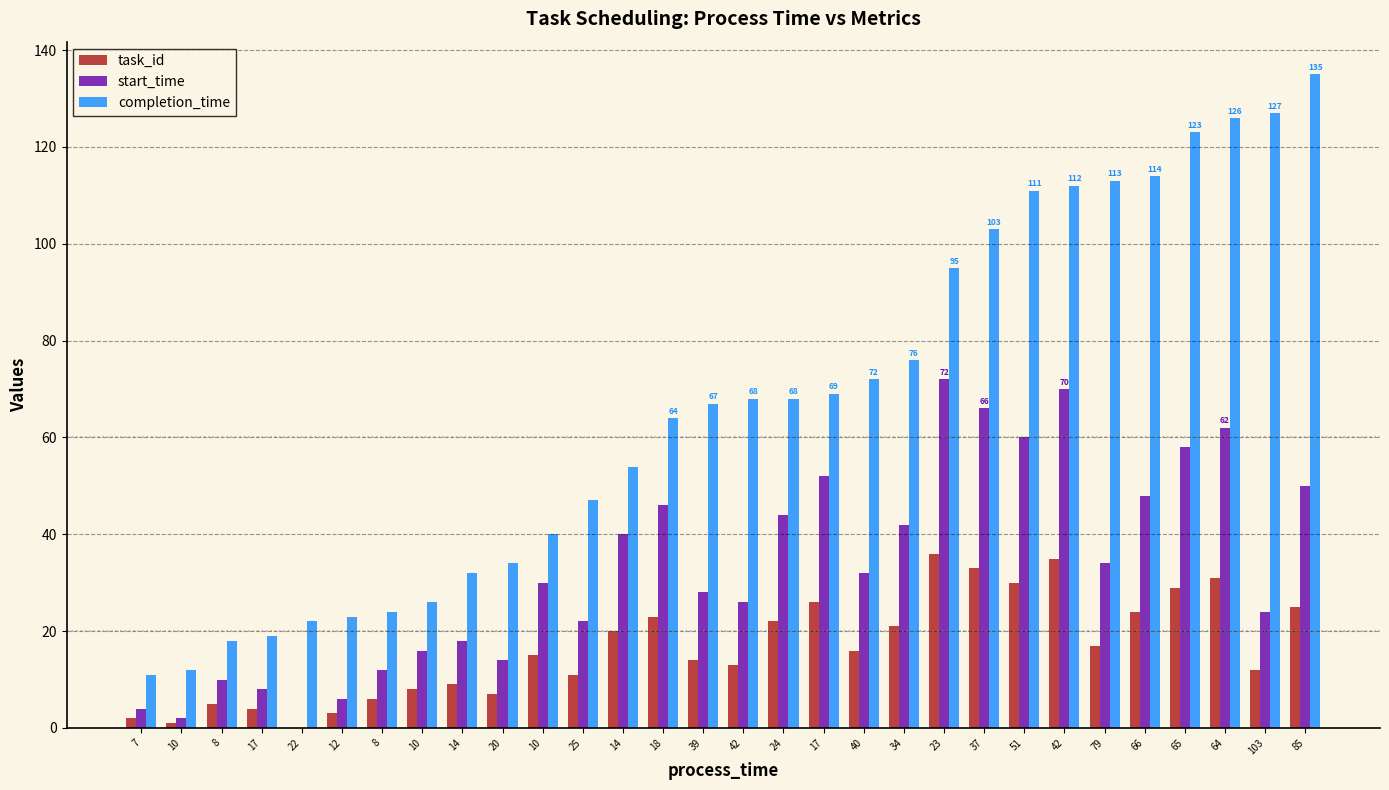

Count the number of categories in the chart.

30